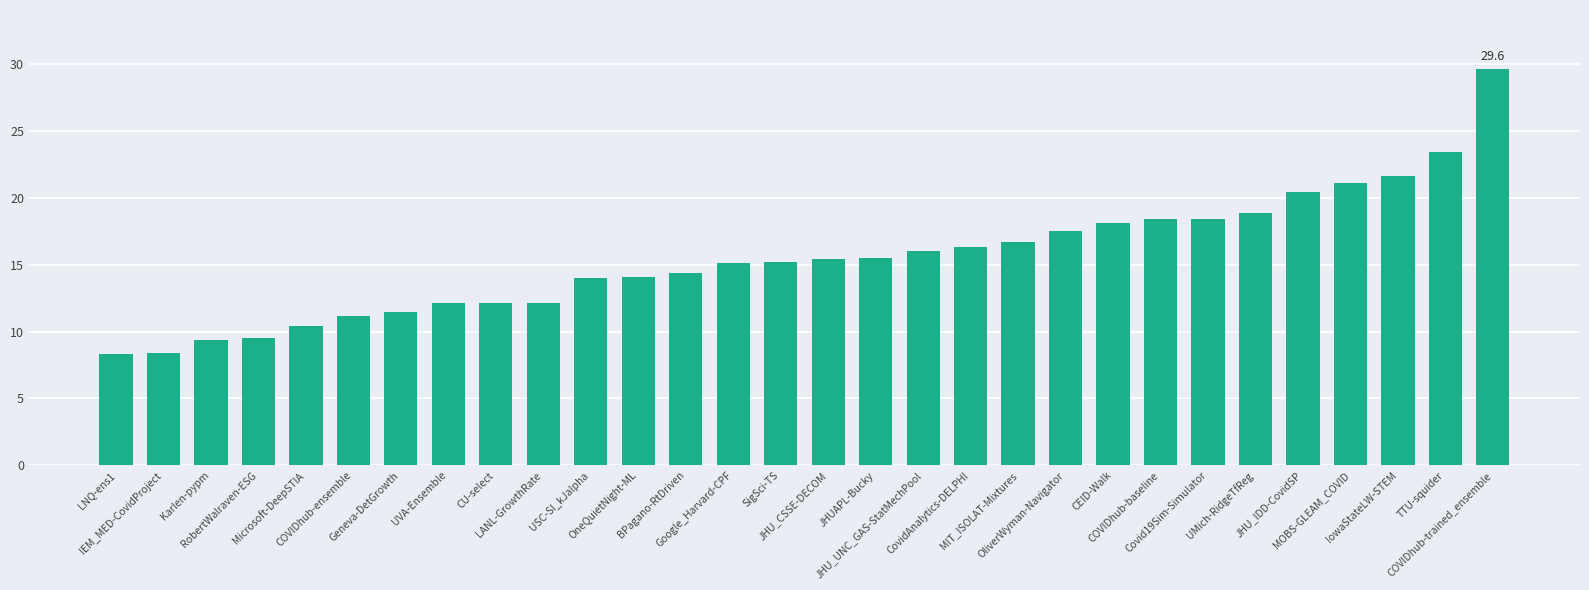

Reading left to right, list all the values displayed in this chart.

LNQ-ens1=8.3	IEM_MED-CovidProject=8.4	Karlen-pypm=9.4	RobertWalraven-ESG=9.5	Microsoft-DeepSTIA=10.4	COVIDhub-ensemble=11.2	Geneva-DetGrowth=11.5	UVA-Ensemble=12.1	CU-select=12.1	LANL-GrowthRate=12.1	USC-SI_kJalpha=14.0	OneQuietNight-ML=14.1	BPagano-RtDriven=14.4	Google_Harvard-CPF=15.1	SigSci-TS=15.2	JHU_CSSE-DECOM=15.4	JHUAPL-Bucky=15.5	JHU_UNC_GAS-StatMechPool=16.0	CovidAnalytics-DELPHI=16.3	MIT_ISOLAT-Mixtures=16.7	OliverWyman-Navigator=17.5	CEID-Walk=18.1	COVIDhub-baseline=18.4	Covid19Sim-Simulator=18.4	UMich-RidgeTfReg=18.9	JHU_IDD-CovidSP=20.4	MOBS-GLEAM_COVID=21.1	IowaStateLW-STEM=21.6	TTU-squider=23.4	COVIDhub-trained_ensemble=29.6